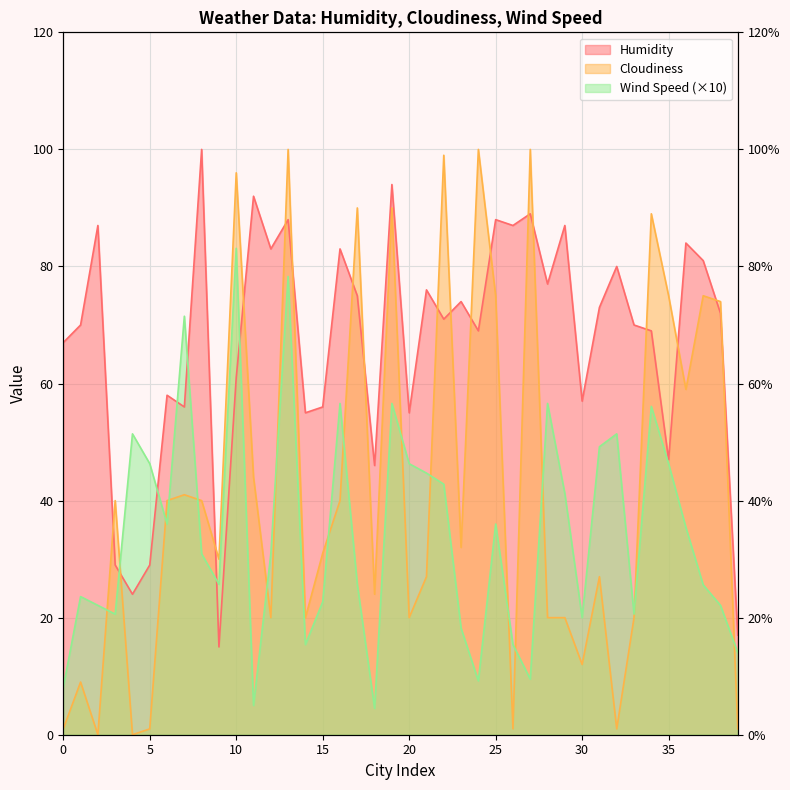

How many data points in Humidity are above 72?

19